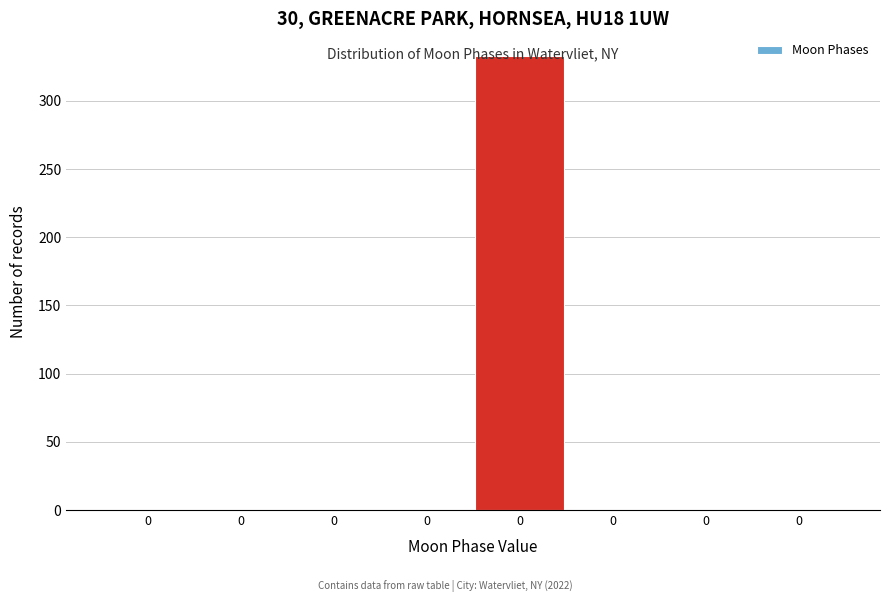

Are the bars horizontal?

No